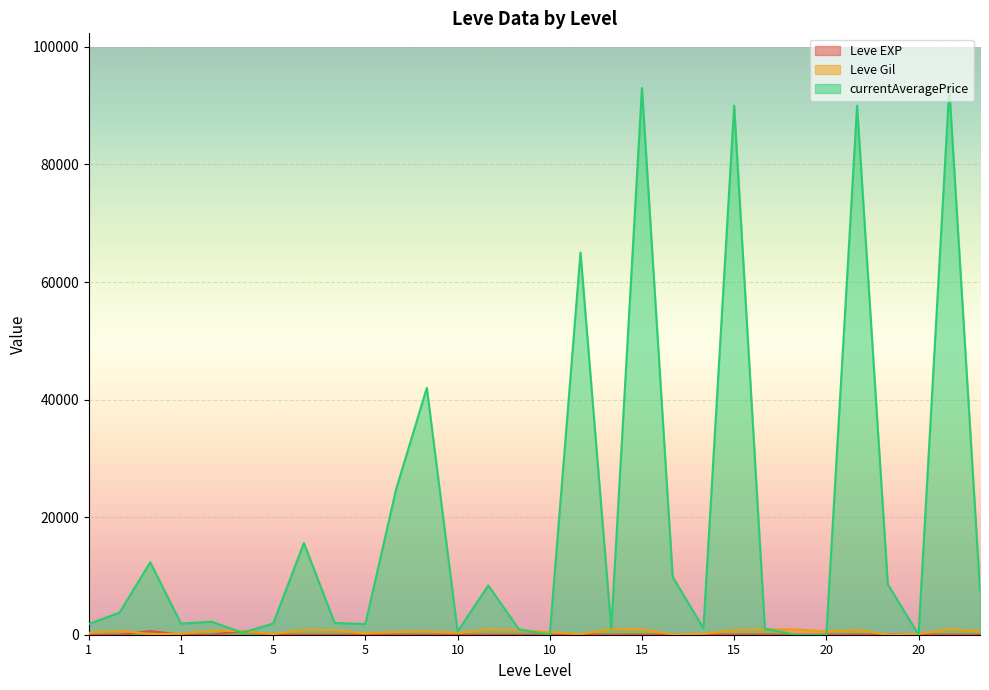

Does the chart display data point markers on the line(s)?

No